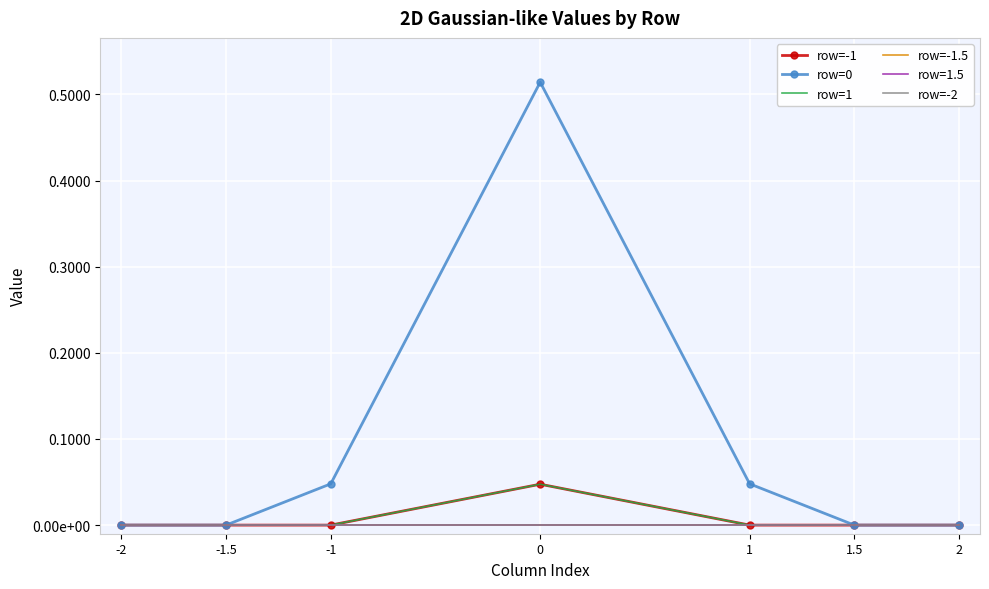

Is it true that row=0 equals 0.0 at -2?

True